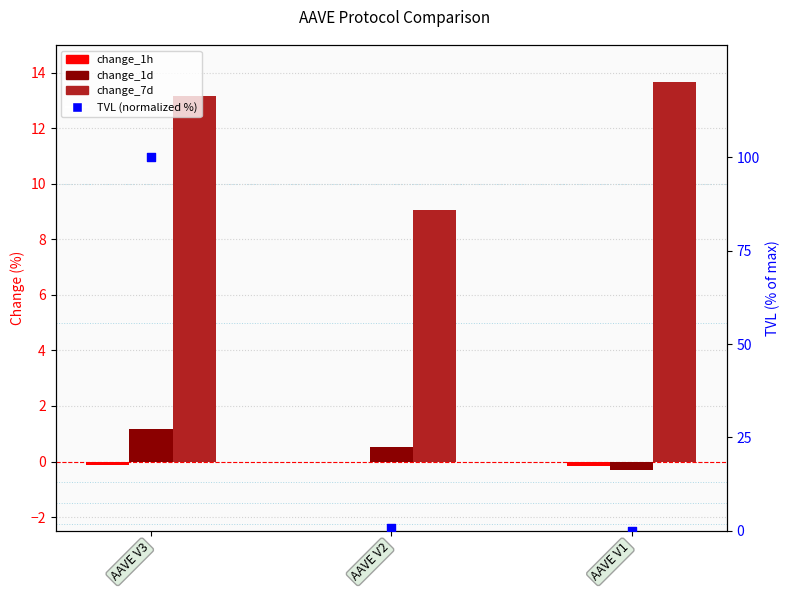

Which series has the largest total across all categories?

TVL (normalized %)